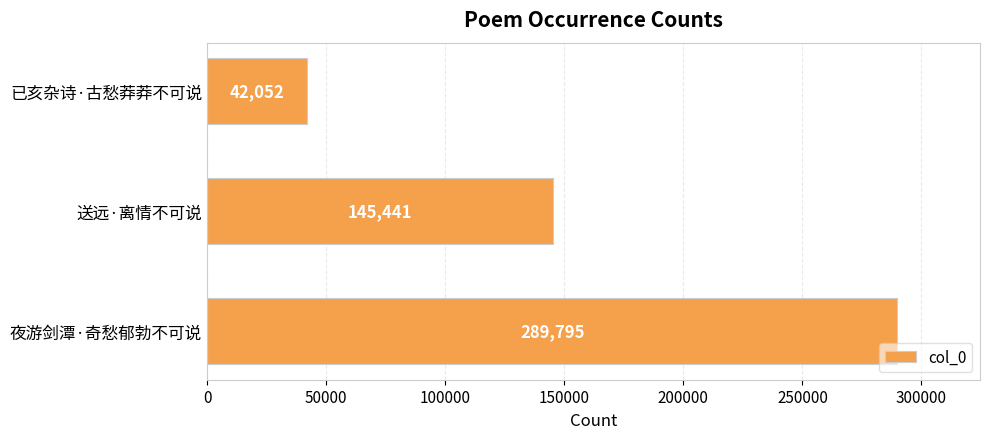

Which category has the highest value across all series?

夜游剑潭·奇愁郁勃不可说